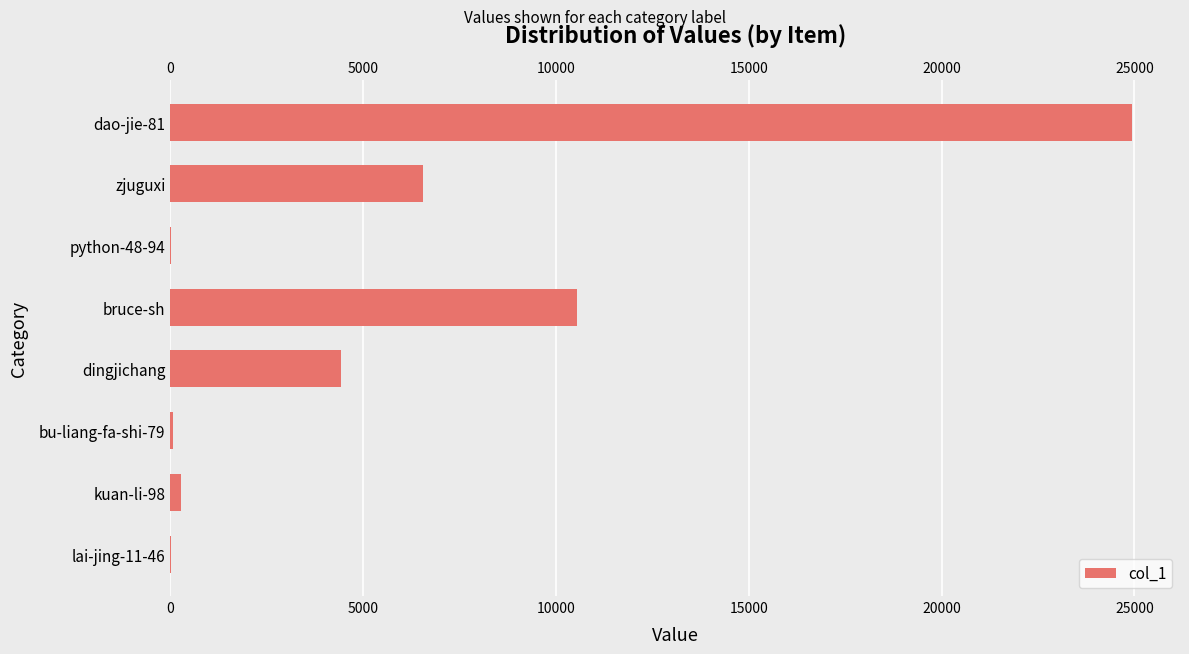

Reading left to right, extract all data points from this chart.

8	281	59	4412	10533	11	6547	24934